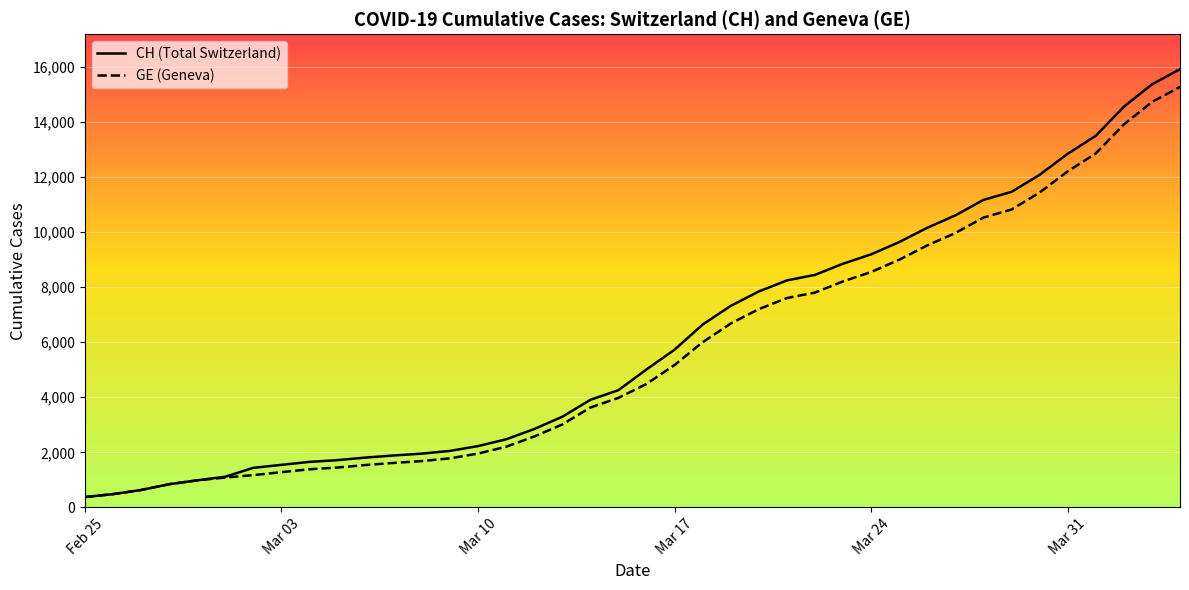

Reading left to right, extract all data points from this chart.

CH: 375	479	630	840	981	1113	1436	1544	1652	1715	1809	1885	1952	2051	2226	2472	2845	3291	3908	4259	5012	5731	6644	7323	7847	8249	8449	8855	9196	9642	10162	10613	11175	11467	12086	12852	13505	14561	15375	15926
GE: 375	479	630	840	981	1083	1171	1278	1384	1447	1538	1614	1681	1780	1955	2201	2574	3010	3627	3978	4485	5174	6002	6681	7205	7607	7807	8213	8554	9000	9520	9971	10533	10825	11444	12210	12863	13919	14733	15284